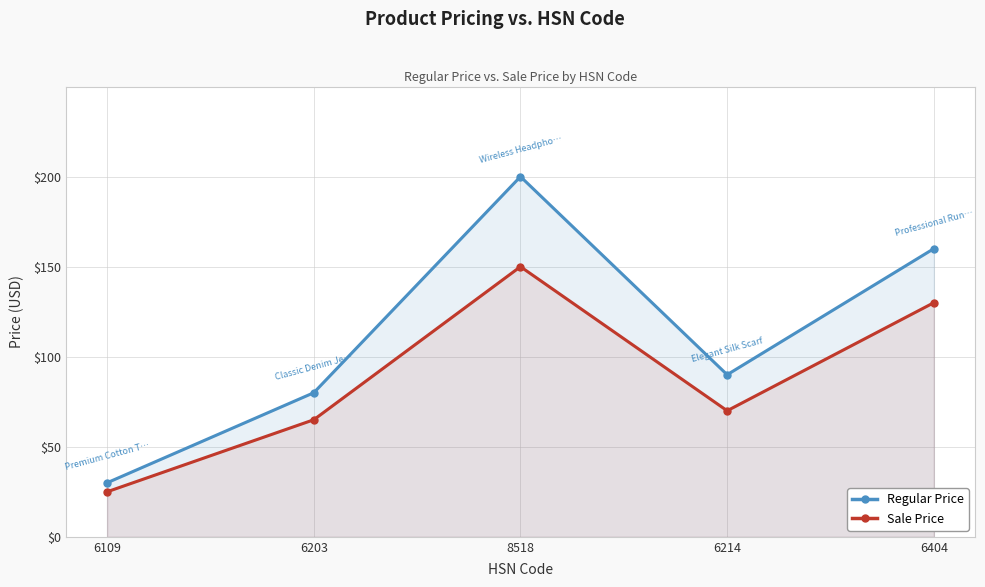

What is the label of the 5th point from the right?

6109